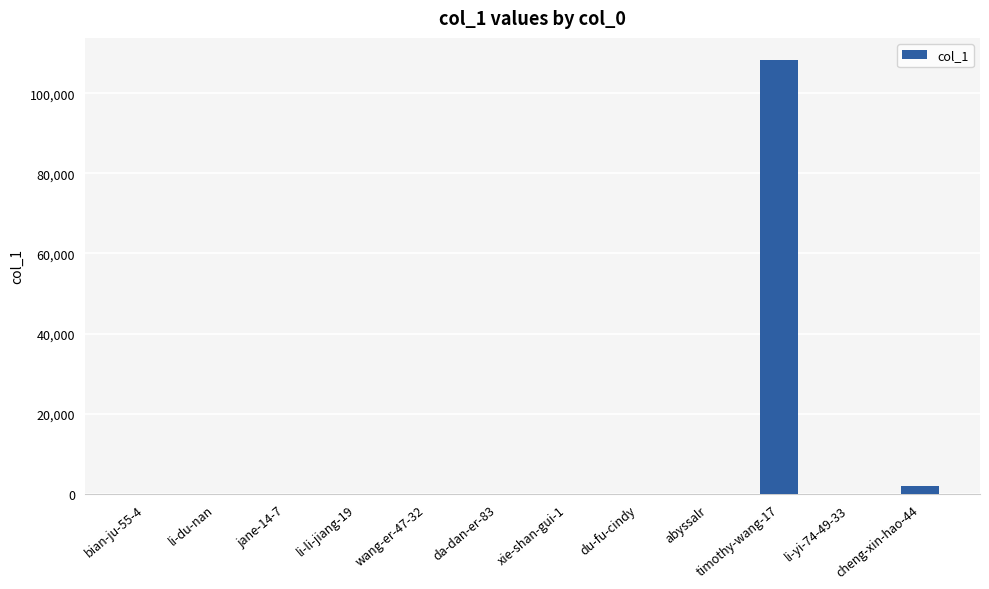

The value at xie-shan-gui-1 is 0. True or false?

True